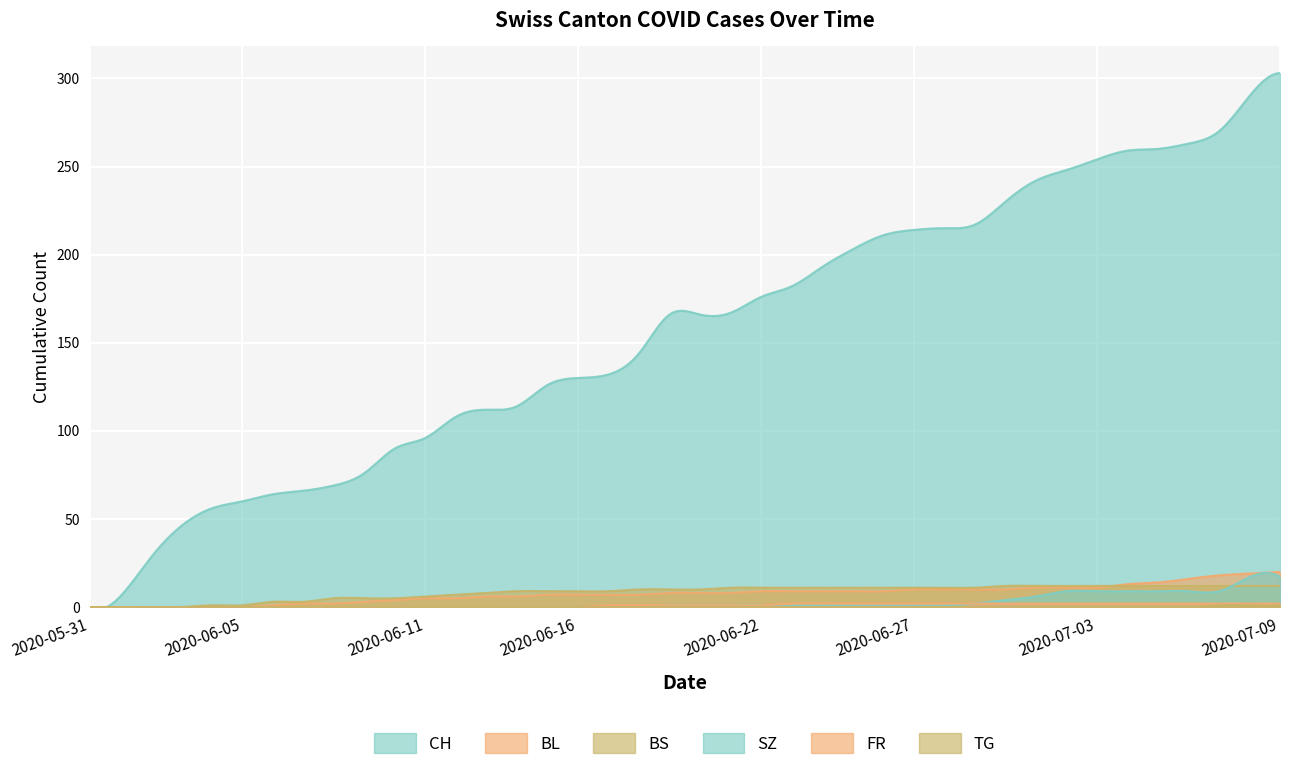

Does the chart display data point markers on the line(s)?

No